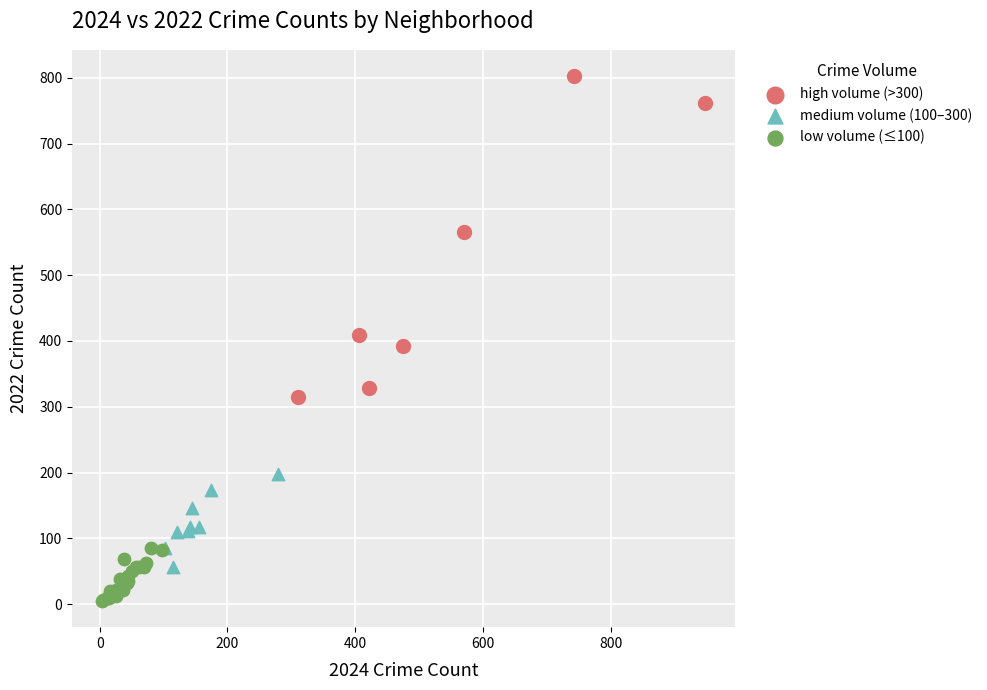

What are all the series names shown in the legend?

high volume (>300), medium volume (100–300), low volume (≤100)